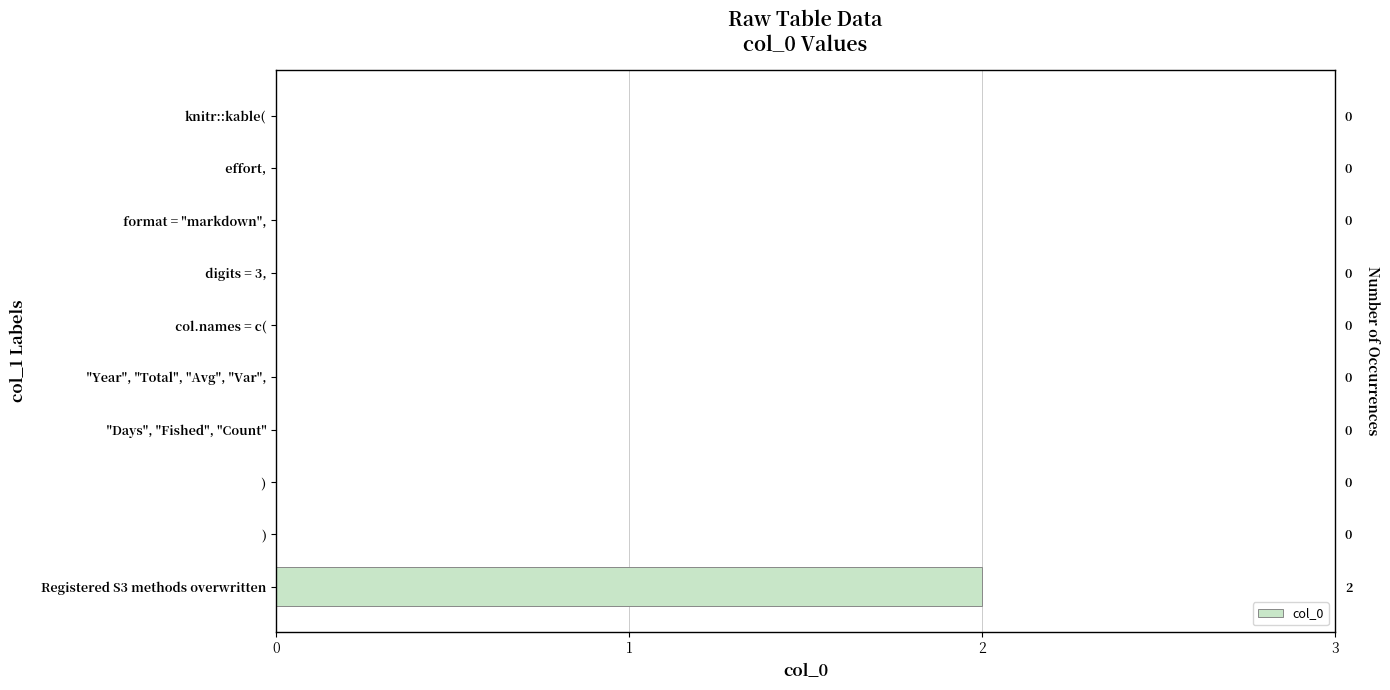

True or false: the data shows 0 at digits = 3,.

True